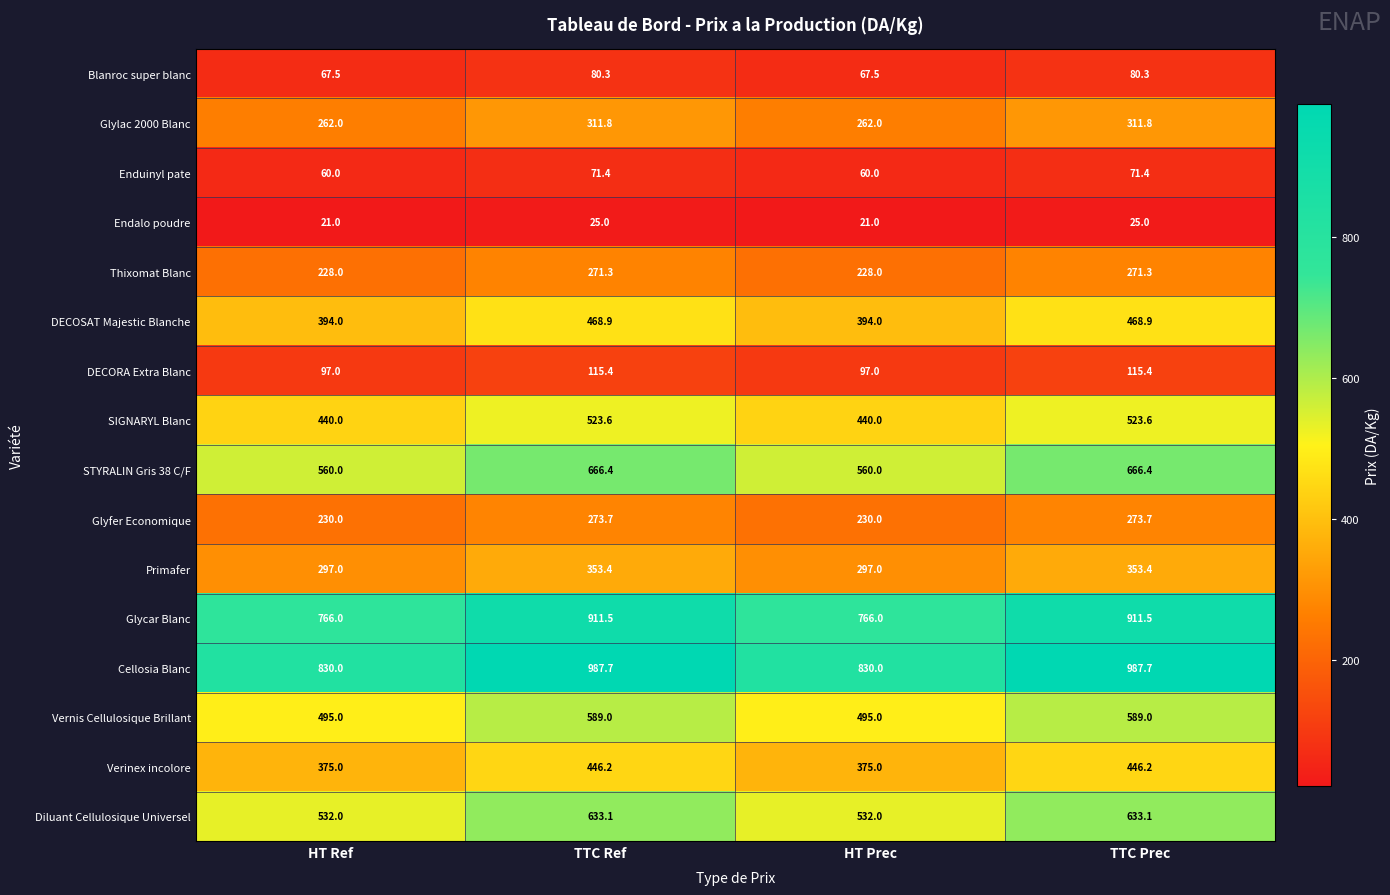

What is the sum of the Endalo poudre values at HT Ref and TTC Prec?

46.0